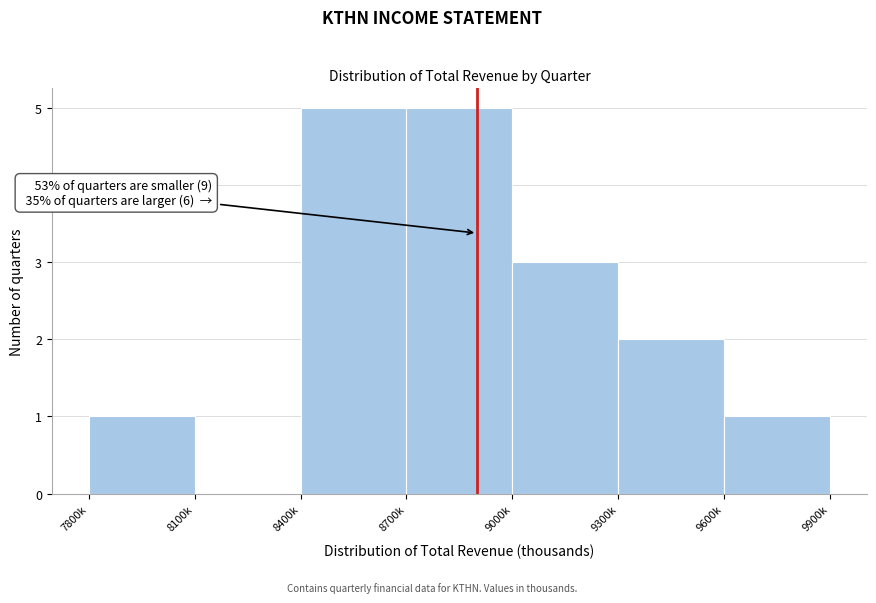

Reading right to left, transcribe all the data shown in this chart.

9600k=1	9300k=2	9000k=3	8700k=5	8400k=5	8100k=0	7800k=1